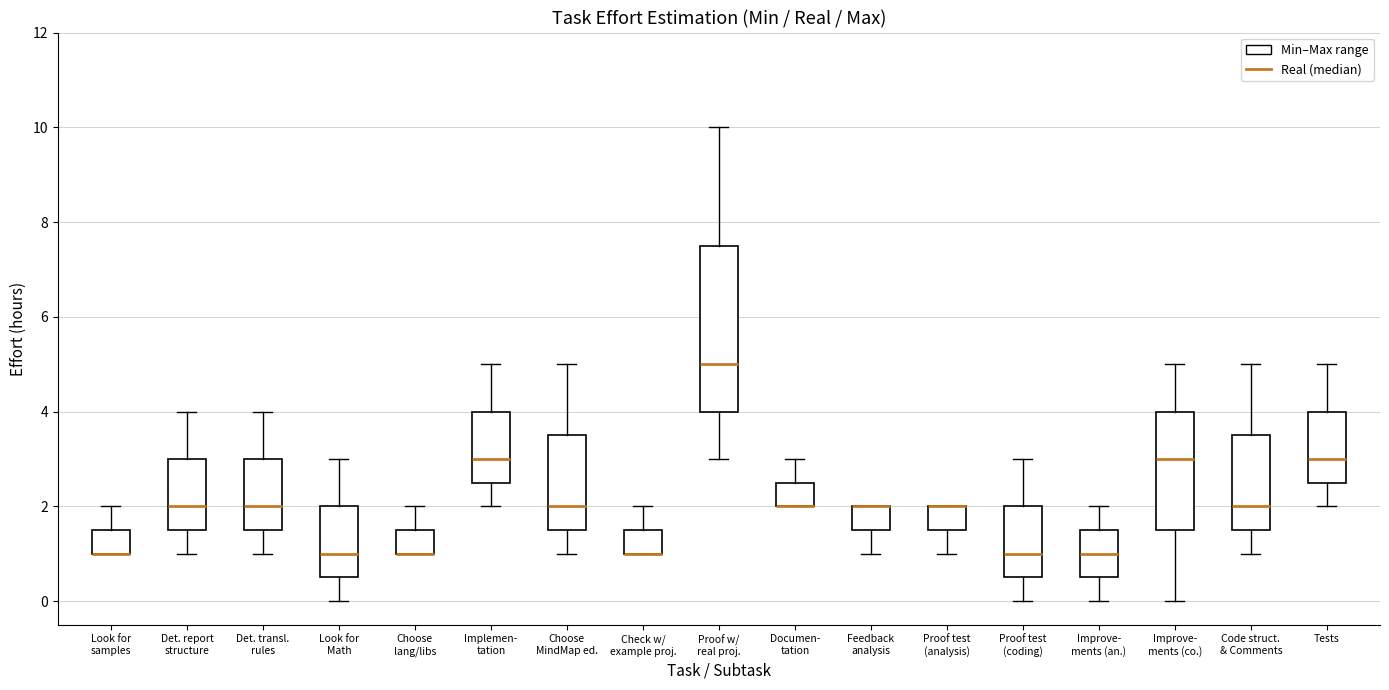

Reading left to right, transcribe this box plot: for each box, give where its median line is, the range the box spans, and where its two whiskers end, as read against the y-axis. The values are not printed on the chart, so give them approximately, as read against the axis.

Look for samples: median 1.0 (drawn on the box's lower edge), box 1.0 to 1.6, whiskers 1.0 to 2.0
Det. report structure: median 2.0, box 1.6 to 3.0, whiskers 1.0 to 4.0
Det. transl. rules: median 2.0, box 1.6 to 3.0, whiskers 1.0 to 4.0
Look for Math: median 1.0, box 0.6 to 2.0, whiskers 0.0 to 3.0
Choose lang/libs: median 1.0 (drawn on the box's lower edge), box 1.0 to 1.6, whiskers 1.0 to 2.0
Implemen- tation: median 3.0, box 2.6 to 4.0, whiskers 2.0 to 5.0
Choose MindMap ed.: median 2.0, box 1.6 to 3.6, whiskers 1.0 to 5.0
Check w/ example proj.: median 1.0 (drawn on the box's lower edge), box 1.0 to 1.6, whiskers 1.0 to 2.0
Proof w/ real proj.: median 5.0, box 4.0 to 7.6, whiskers 3.0 to 10.0
Documen- tation: median 2.0 (drawn on the box's lower edge), box 2.0 to 2.6, whiskers 2.0 to 3.0
Feedback analysis: median 2.0 (drawn on the box's upper edge), box 1.6 to 2.0, whiskers 1.0 to 2.0
Proof test (analysis): median 2.0 (drawn on the box's upper edge), box 1.6 to 2.0, whiskers 1.0 to 2.0
Proof test (coding): median 1.0, box 0.6 to 2.0, whiskers 0.0 to 3.0
Improve- ments (an.): median 1.0, box 0.6 to 1.6, whiskers 0.0 to 2.0
Improve- ments (co.): median 3.0, box 1.6 to 4.0, whiskers 0.0 to 5.0
Code struct. & Comments: median 2.0, box 1.6 to 3.6, whiskers 1.0 to 5.0
Tests: median 3.0, box 2.6 to 4.0, whiskers 2.0 to 5.0